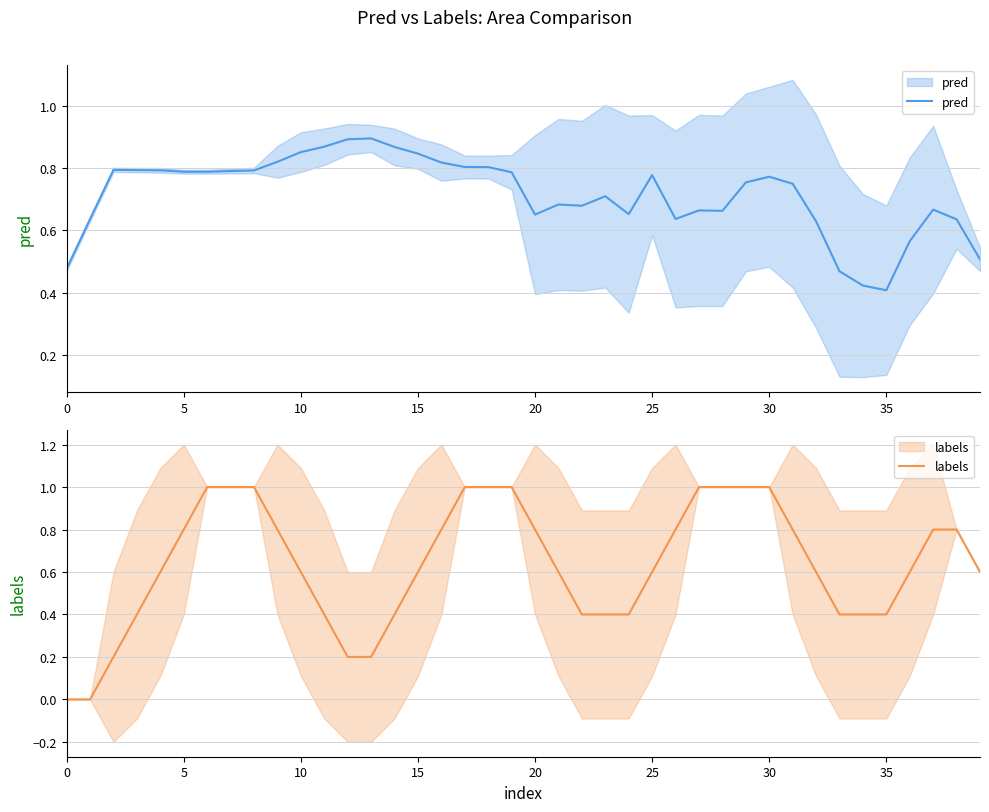

The value of labels at 21 is 0.6. True or false?

True